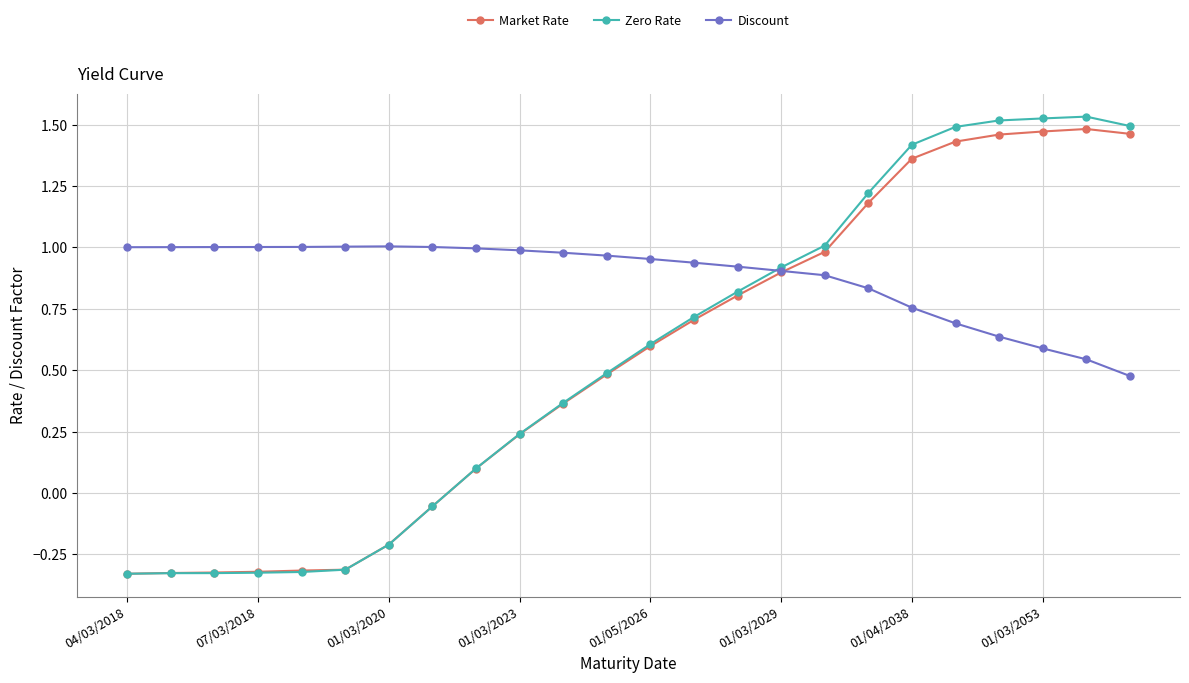

Which series has the largest total across all categories?

Discount